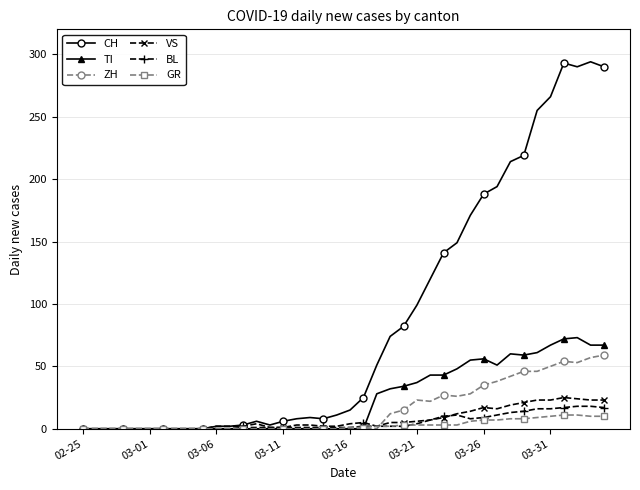

Which series has the widest spread of values?

CH